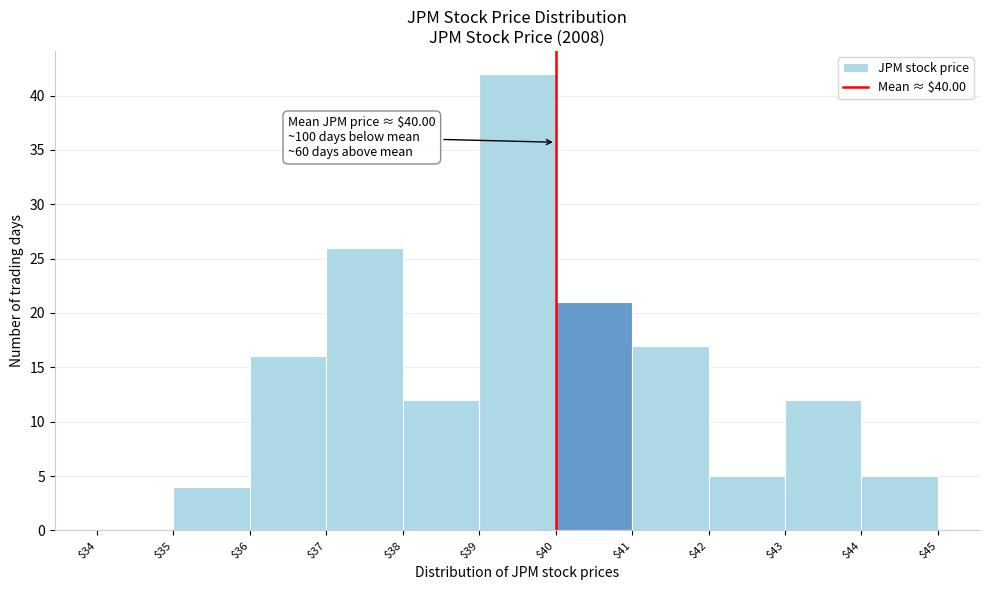

Which range on the x-axis has the tallest bar?

$39 to $40